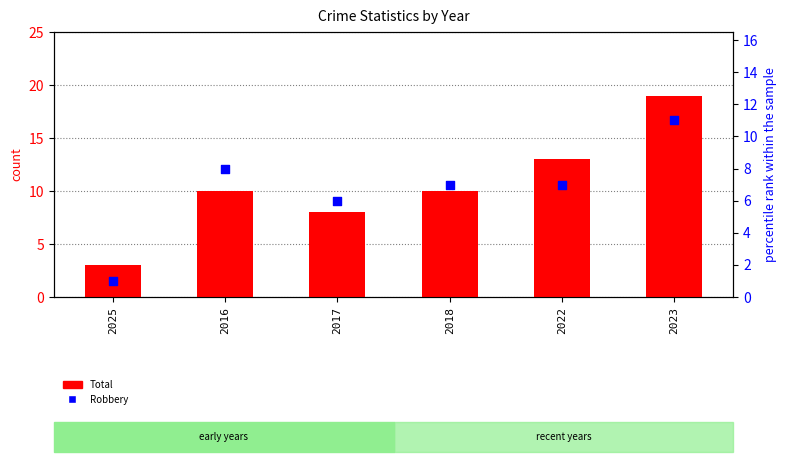

At which category is the sum across all series the highest?

2023